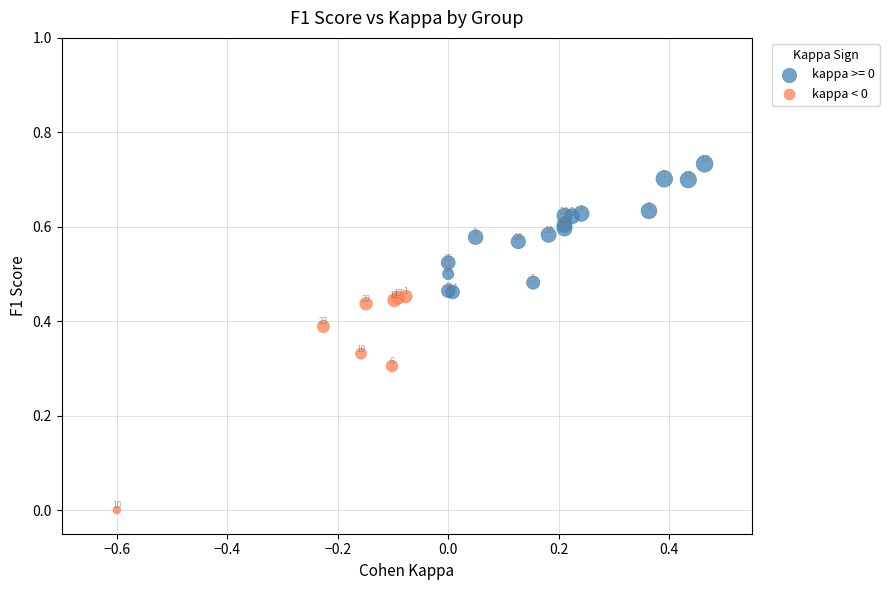

Which series has the widest spread of Y values?

kappa < 0